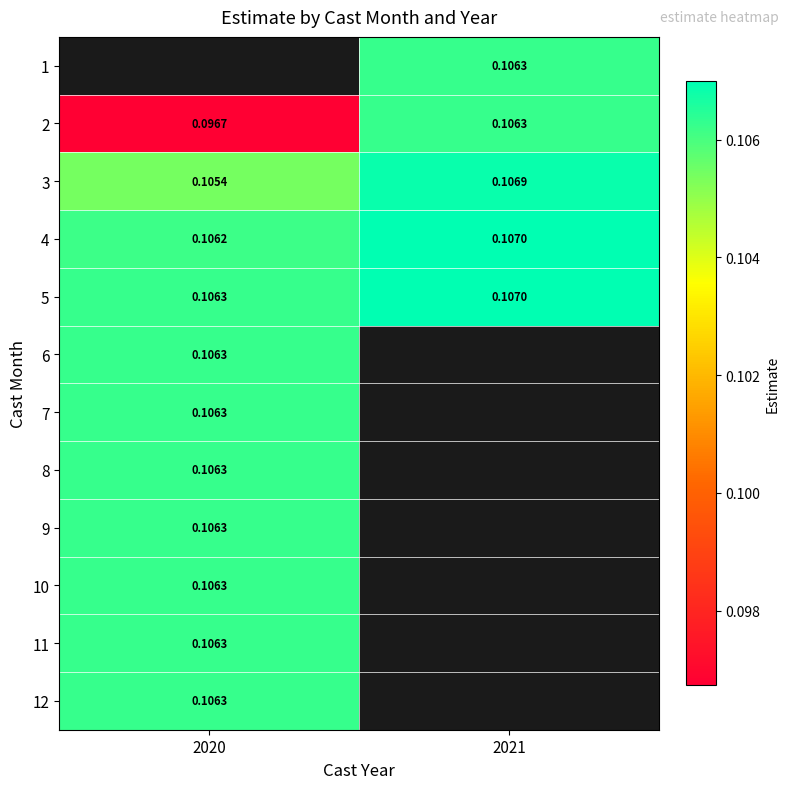

Which category has the lowest value across all series?

2020